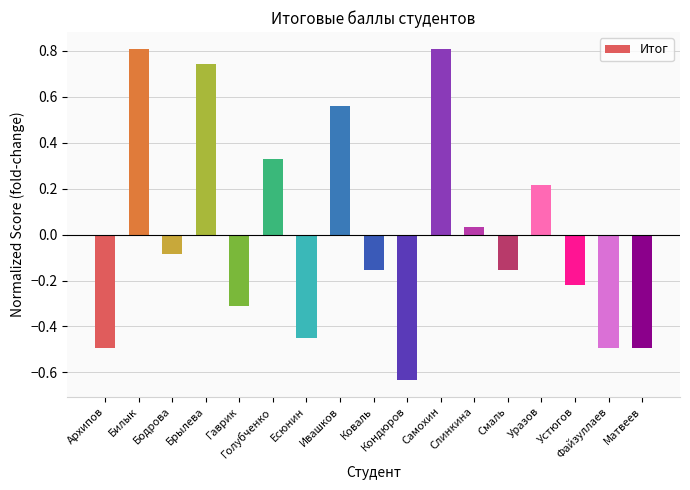

Which has a higher value, Есюнин or Гаврик?

Гаврик